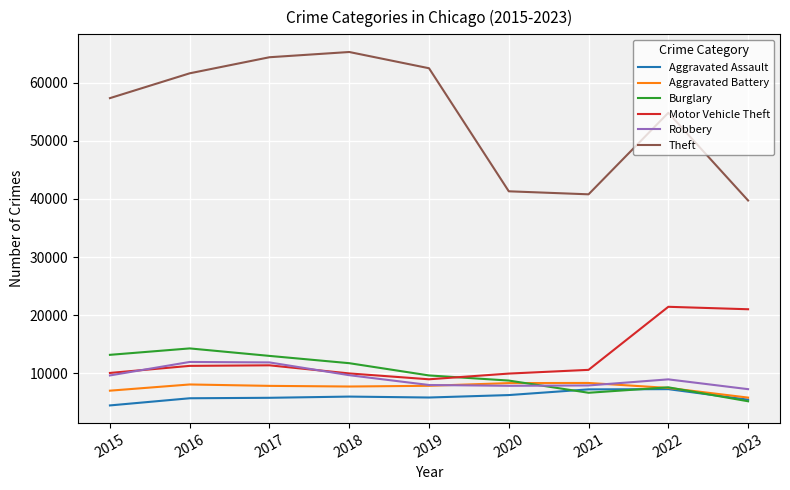

The value of Aggravated Assault at 2021 is 7242. True or false?

True